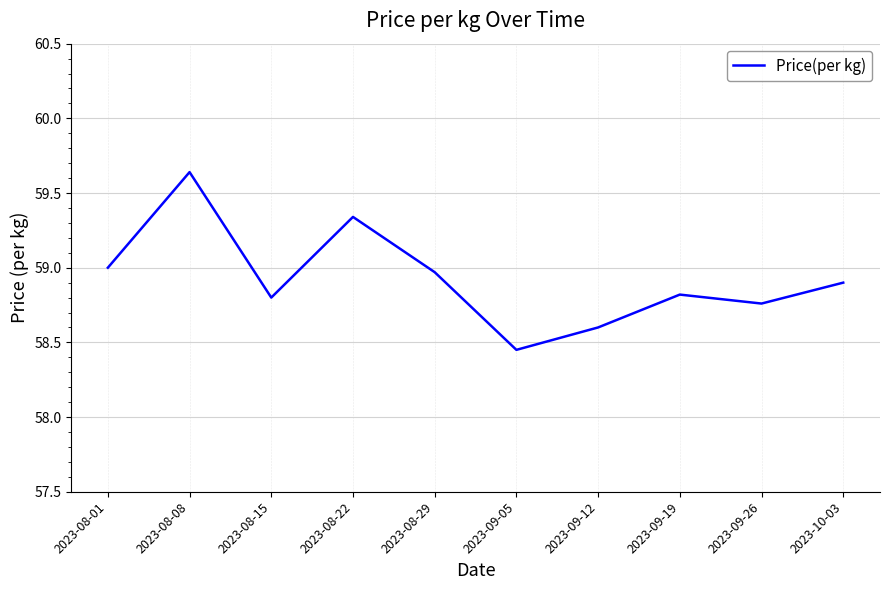

Is this an area chart (filled region under the line)?

No